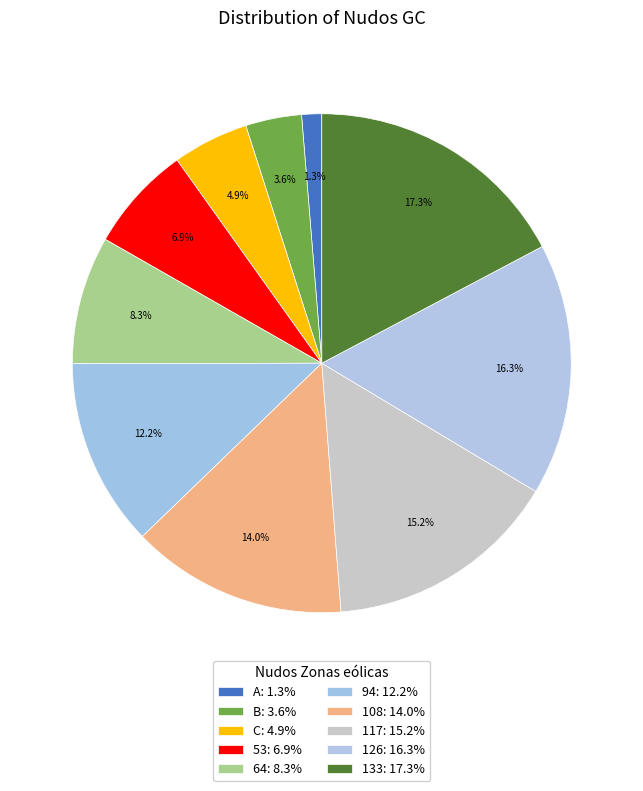

Is the sum of A and 117 greater than half?

No